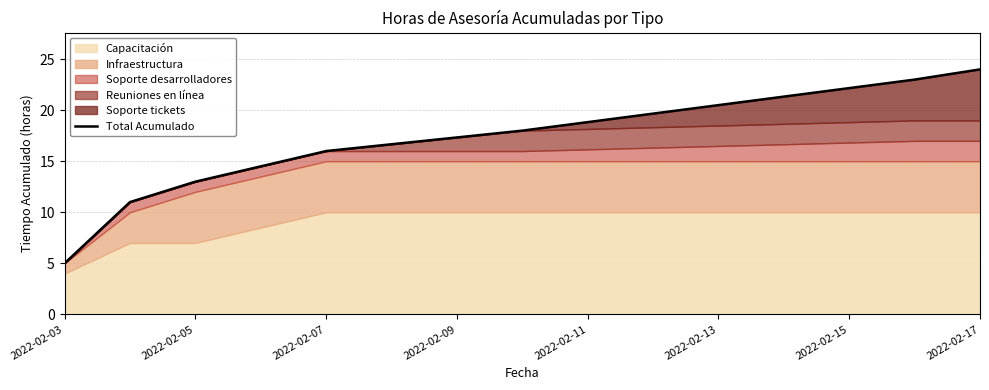

How many data points are above 16?

3